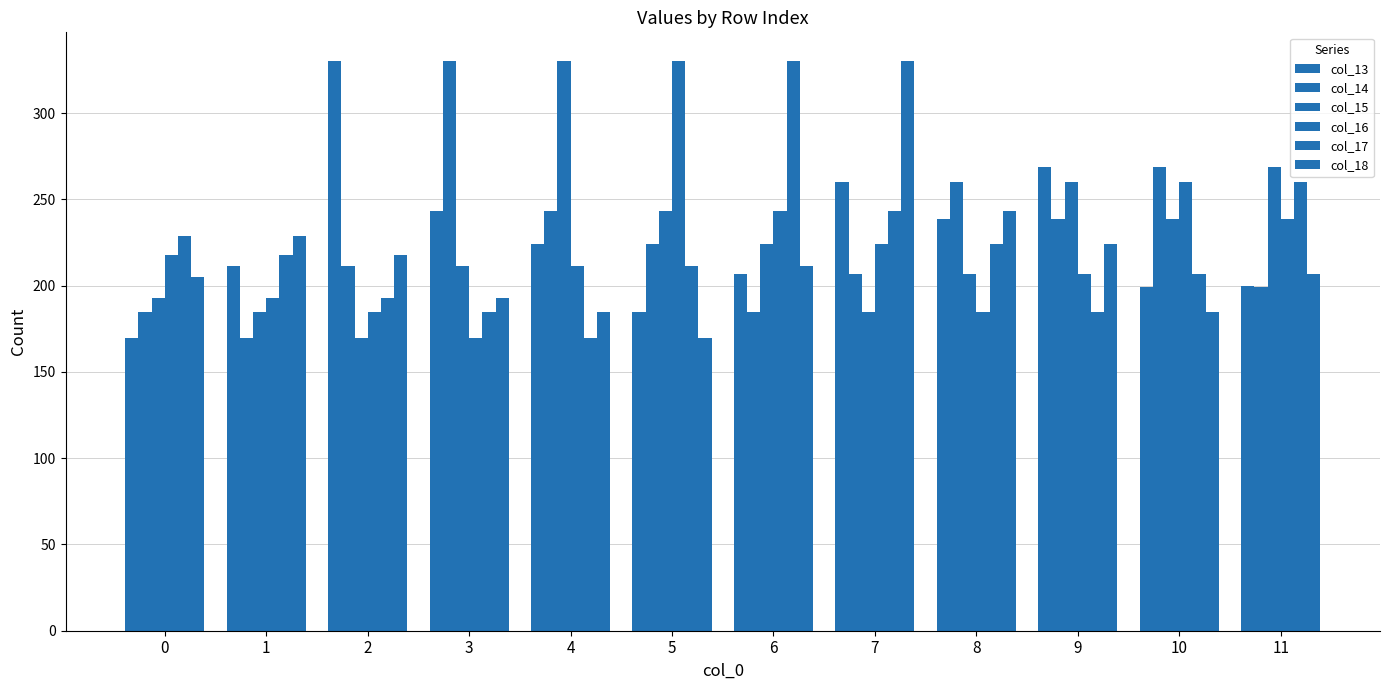

Rank the categories by col_18 value from lowest to highest.

5, 4, 10, 3, 0, 11, 6, 2, 9, 1, 8, 7